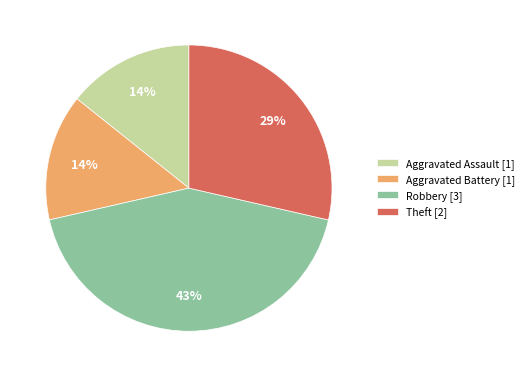

Count the number of slices in the pie.

4